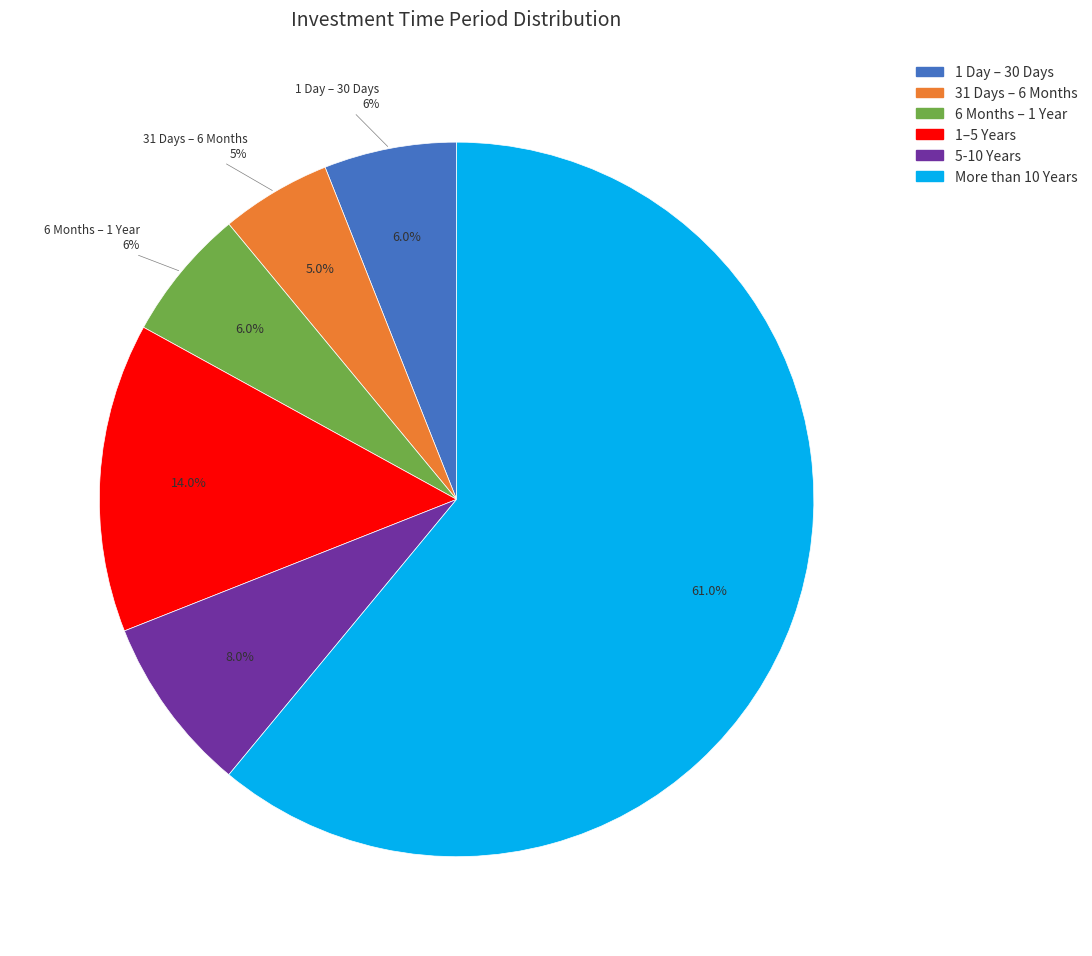

To the nearest percent, what is the combined percentage of 6 Months – 1 Year and 1–5 Years?

20%